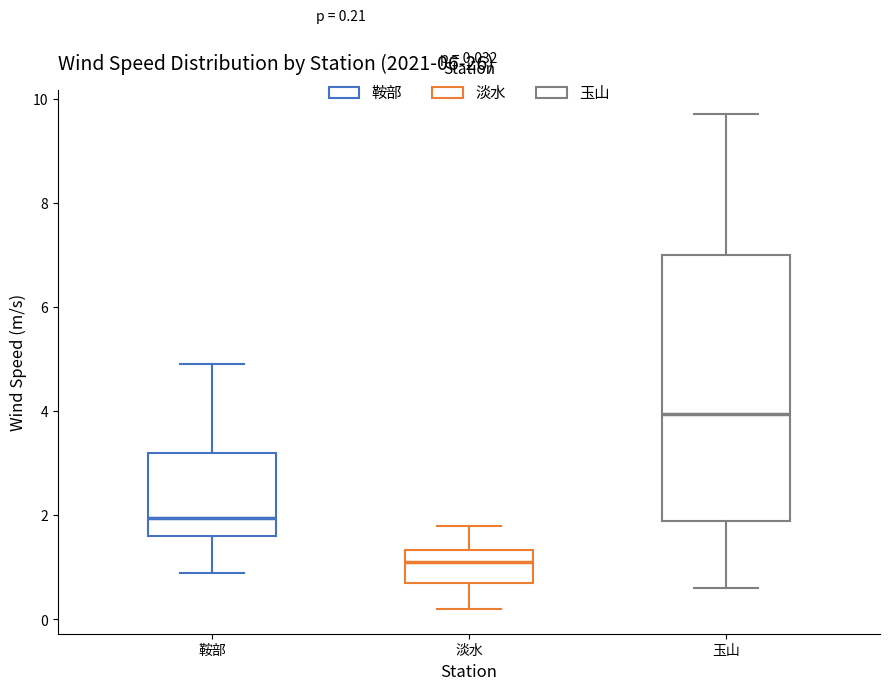

Which box is the tallest, from its lower edge to its upper edge?

玉山